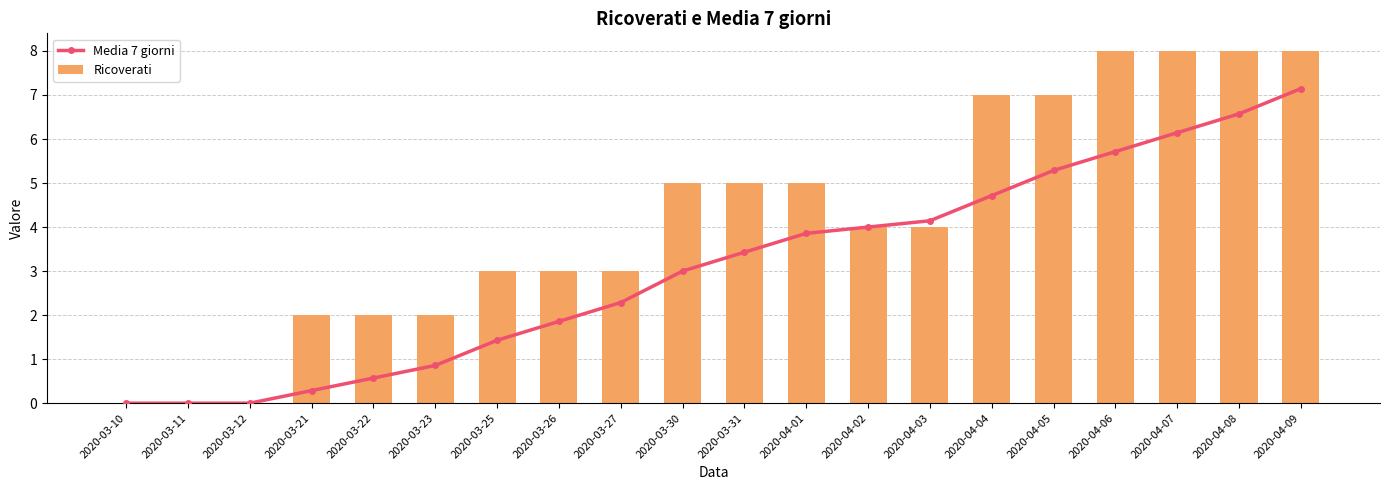

How many values in the Ricoverati series exceed 4?

9